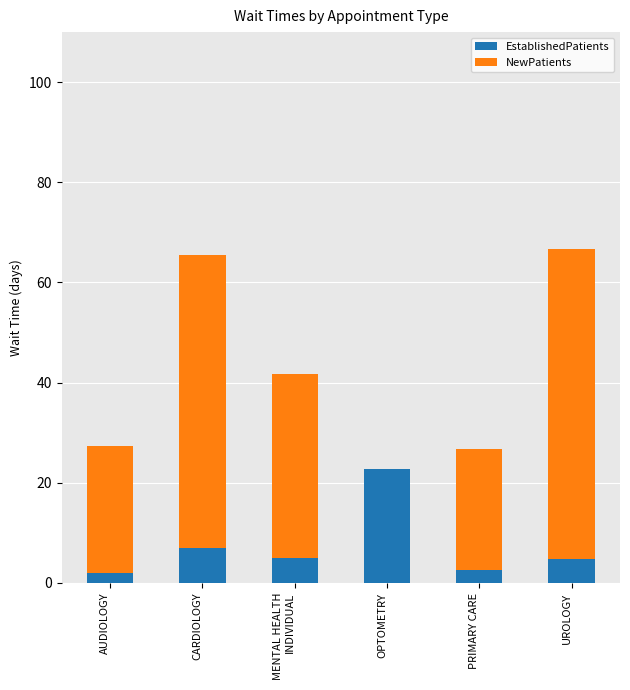

What is the highest value of the EstablishedPatients series?

22.8